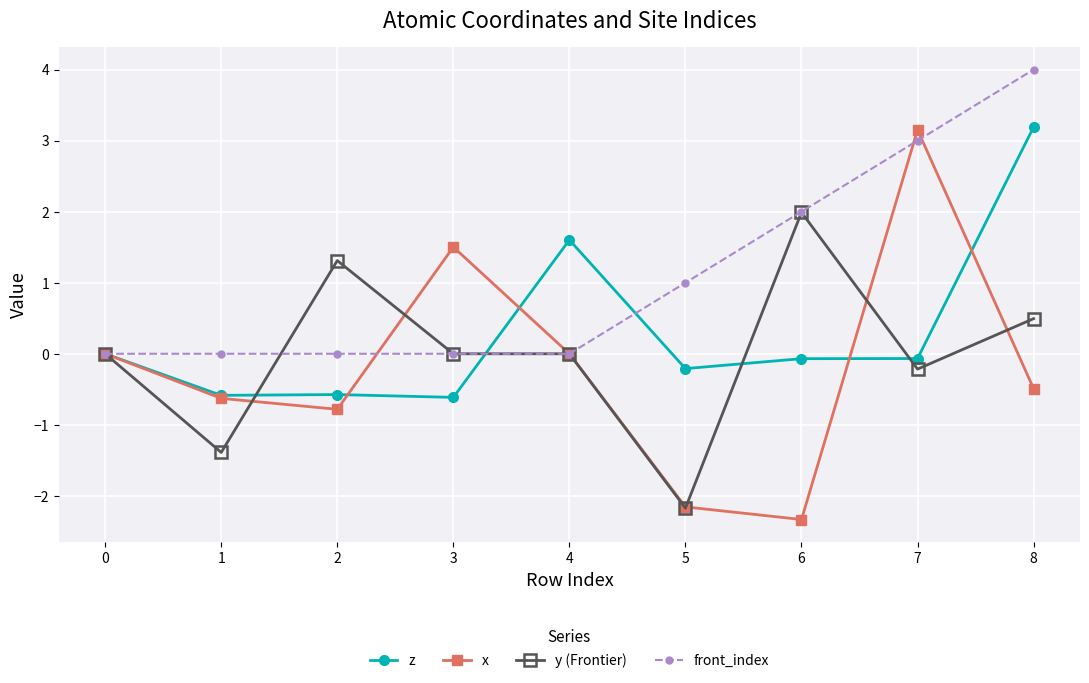

What is the difference between the highest and lowest values at 2?

2.1